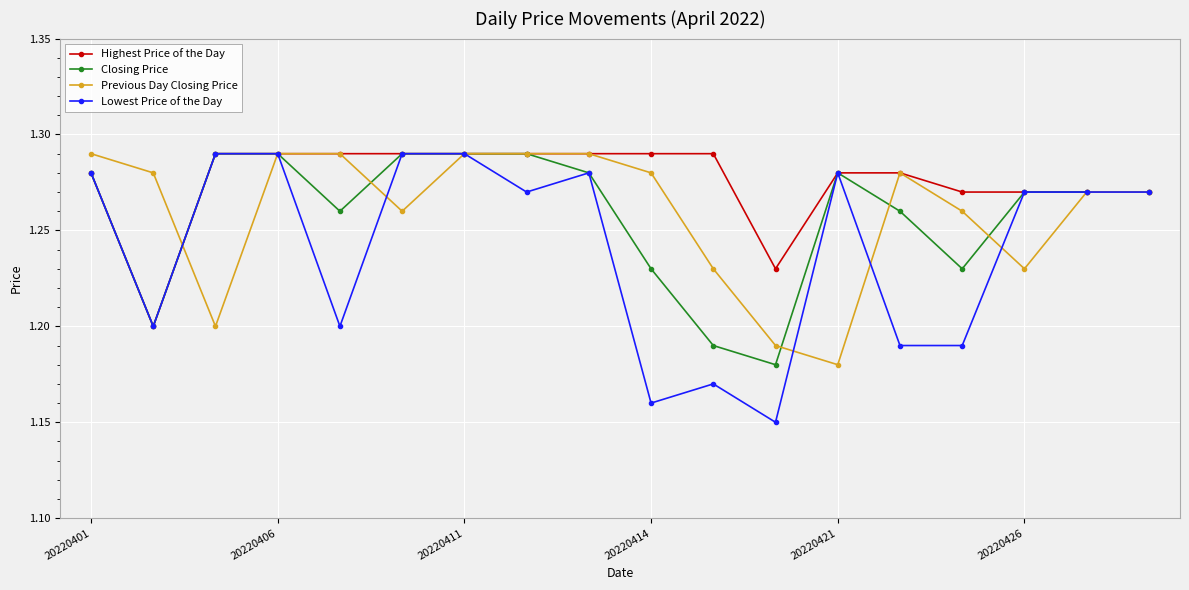

Which series has the widest spread of values?

Lowest Price of the Day